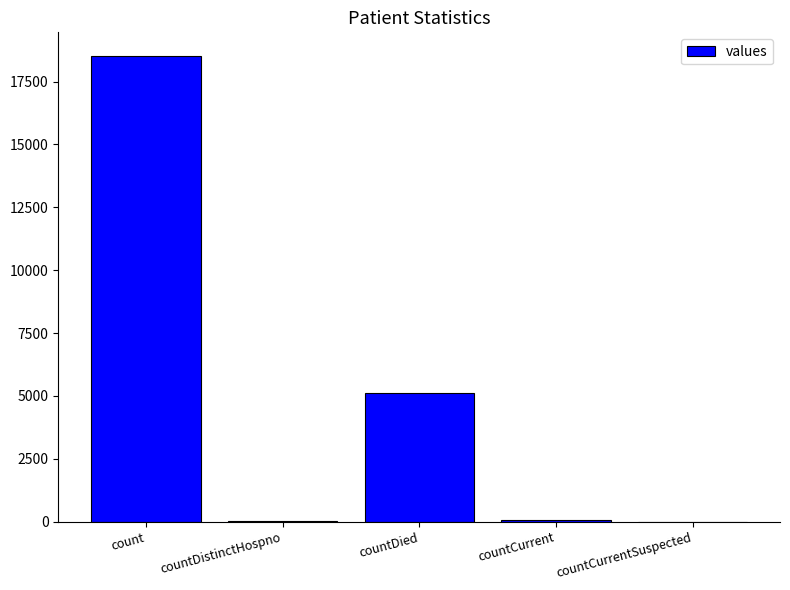

What is the average value?

4750